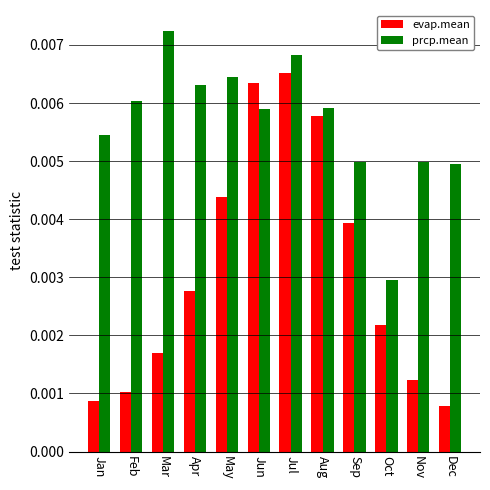

Which category has the highest value in the evap.mean series?

Jul